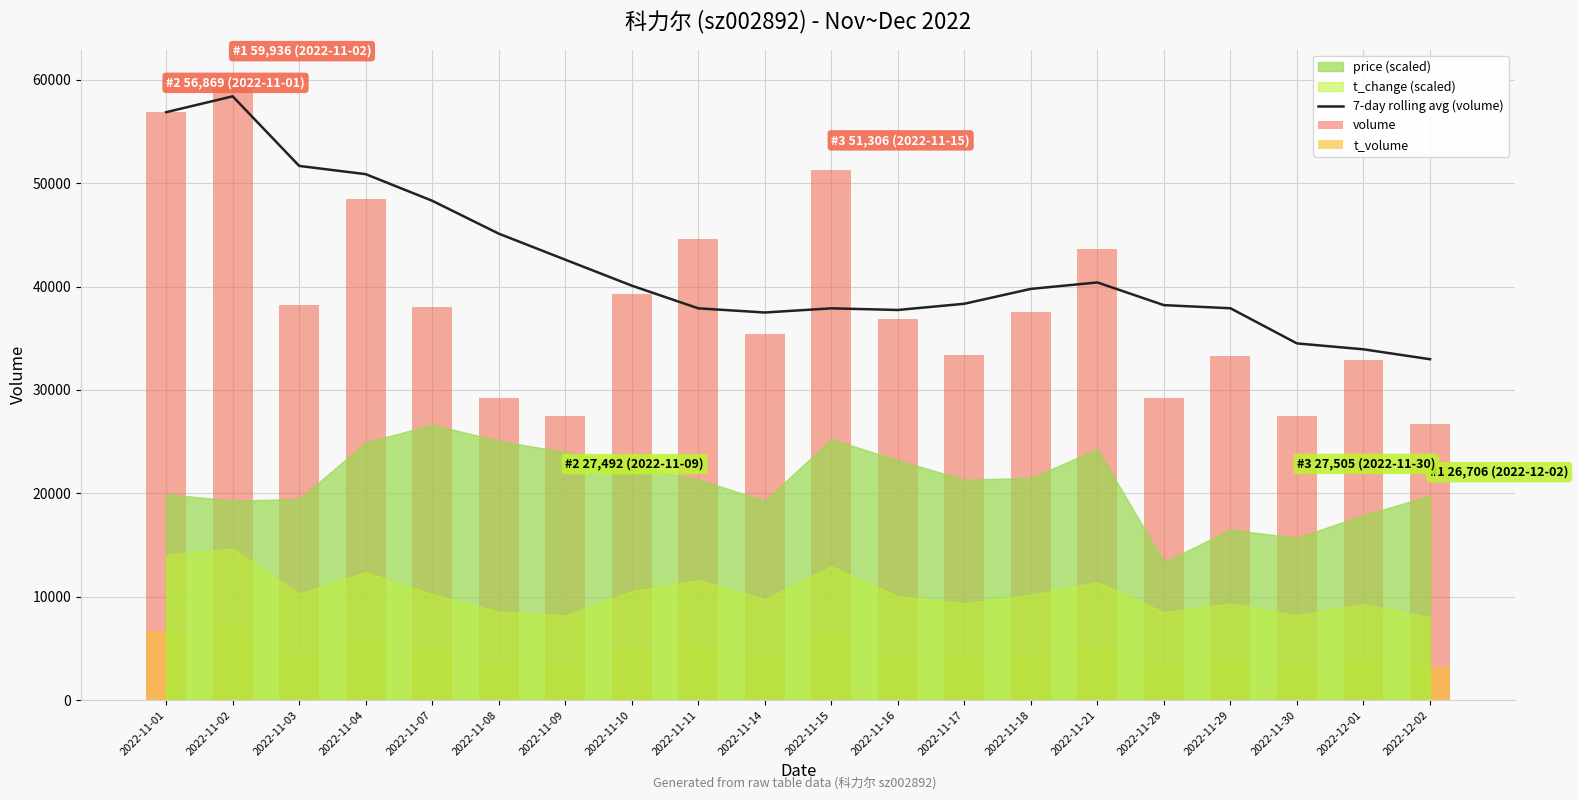

How many data points does each series have?

20